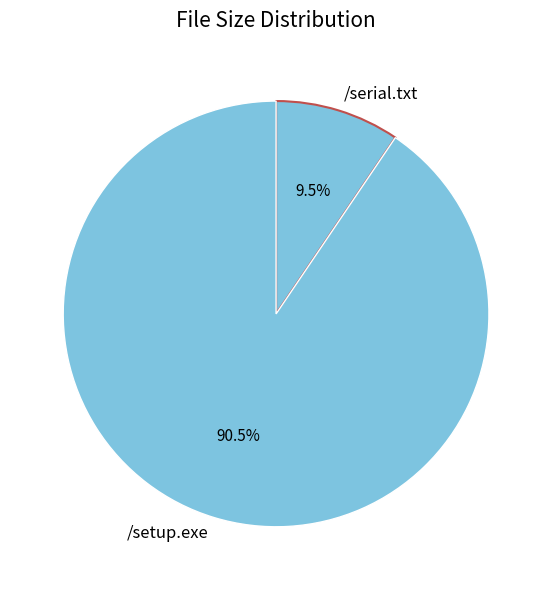

To the nearest percent, what is the difference between the largest and smallest slice percentages?

81%